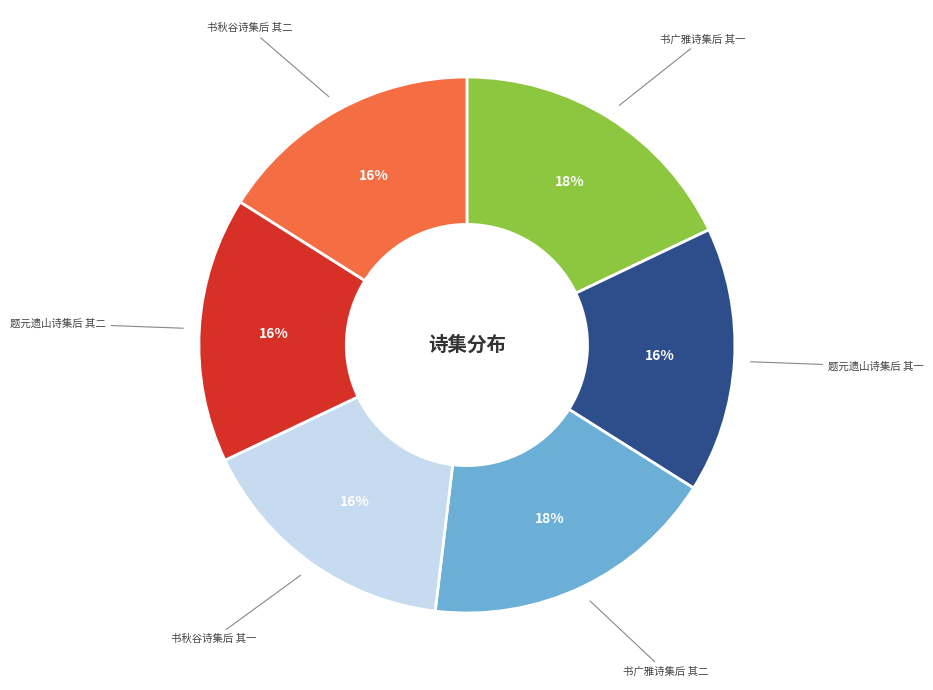

To the nearest percent, what portion does 书秋谷诗集后 其二 represent?

16%